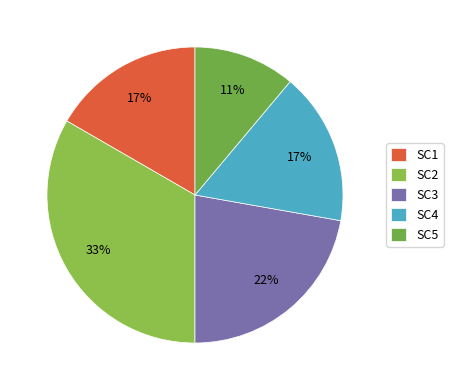

Count the number of slices in the pie.

5